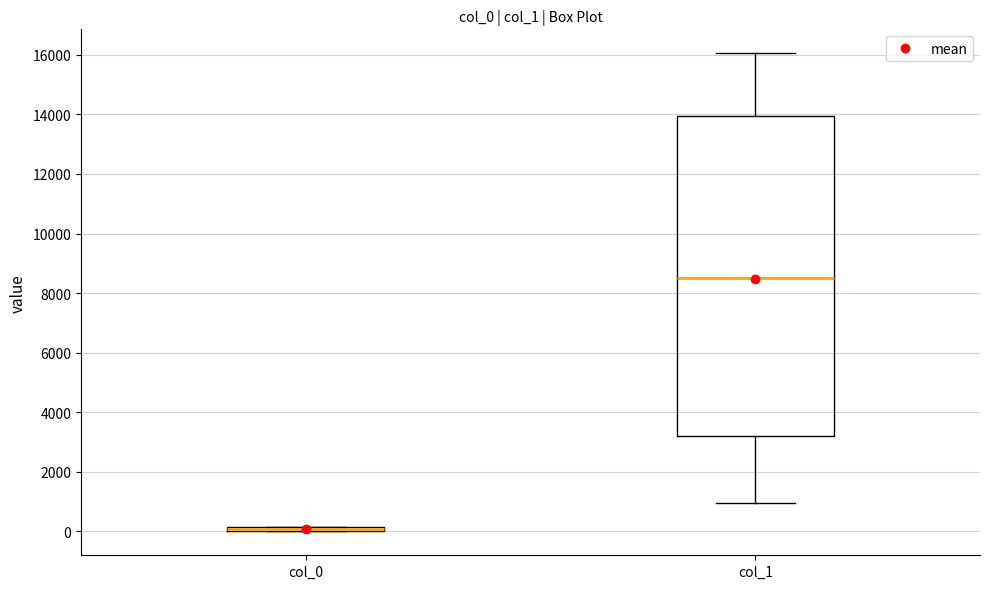

Comparing the boxes themselves (not the whiskers), which one is the tallest?

col_1